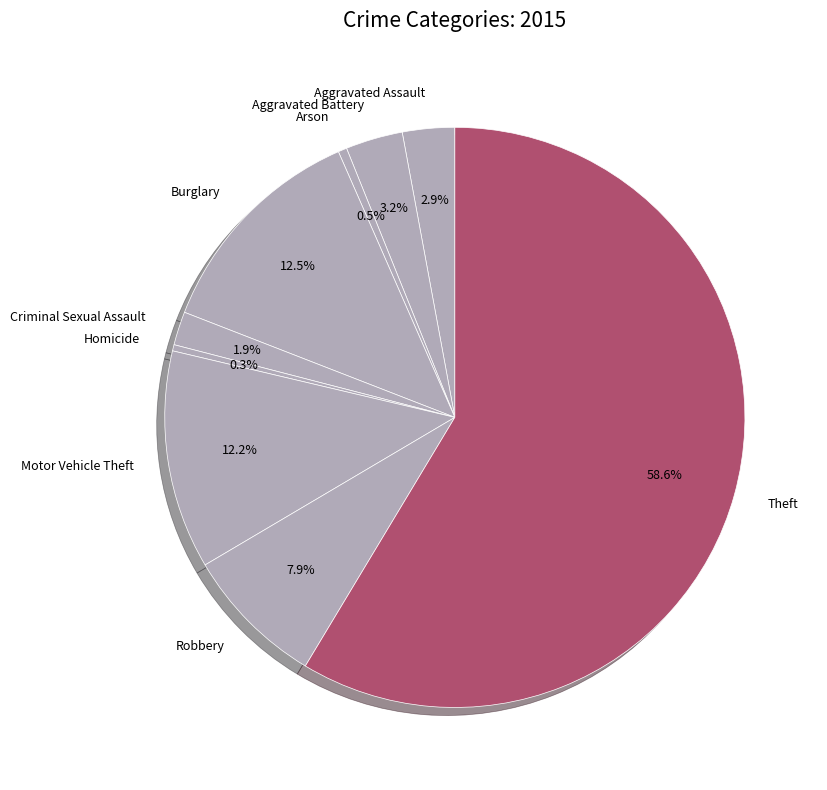

Which category accounts for the majority?

Theft